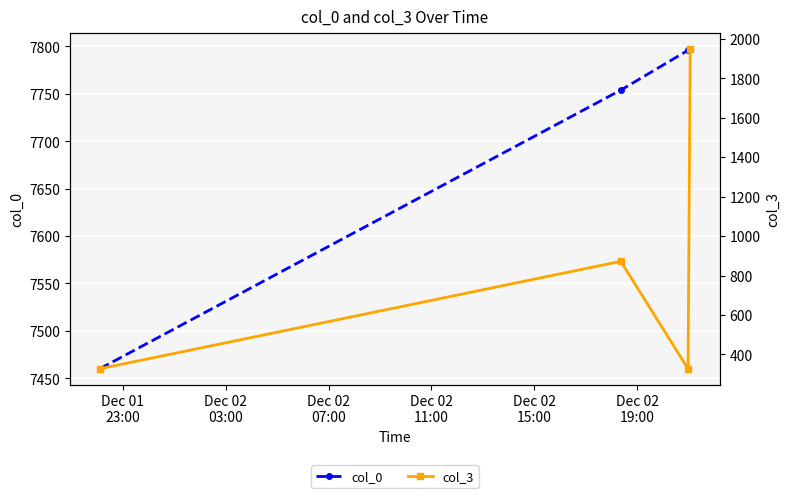

The value of col_0 at Dec 02
11:00 is 1860. True or false?

False